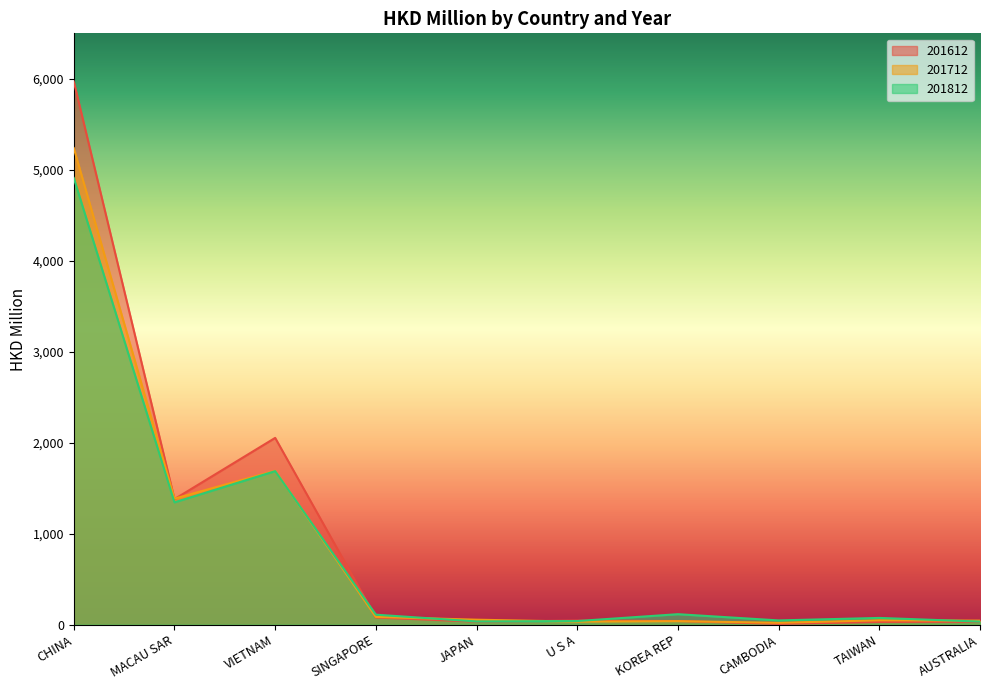

The 201612 series shows 8.7 at CAMBODIA. True or false?

True